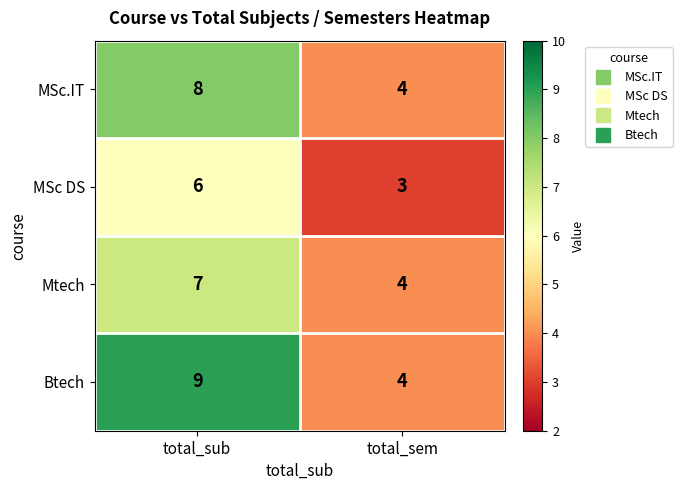

At which category does the chart reach its minimum across all series?

total_sem